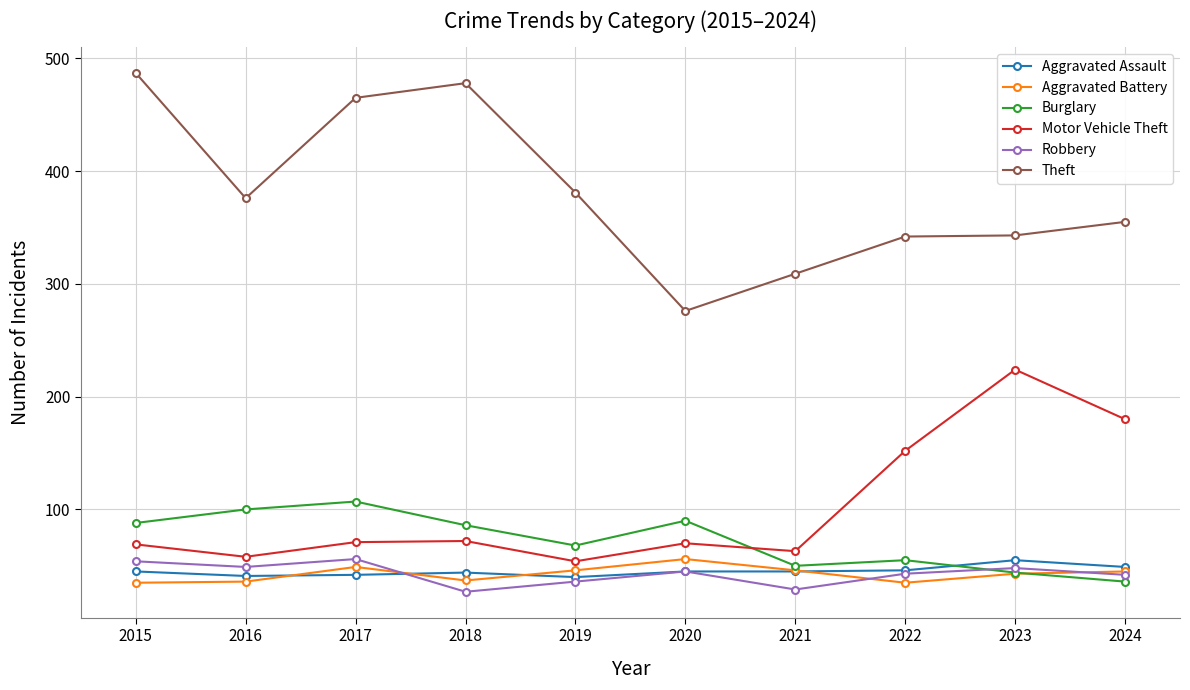

Is it true that Burglary equals 115 at 2015?

False